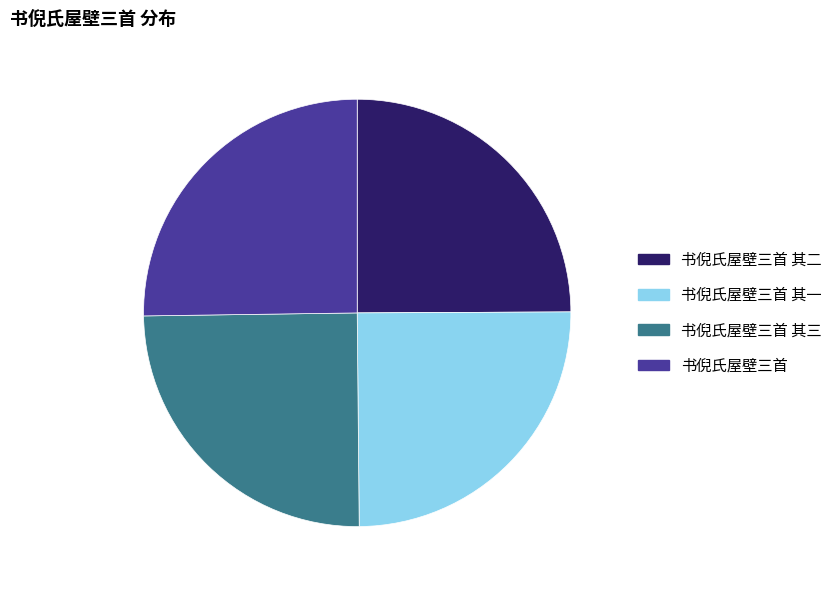

True or false: 书倪氏屋壁三首 其二 accounts for 25% of the total.

True